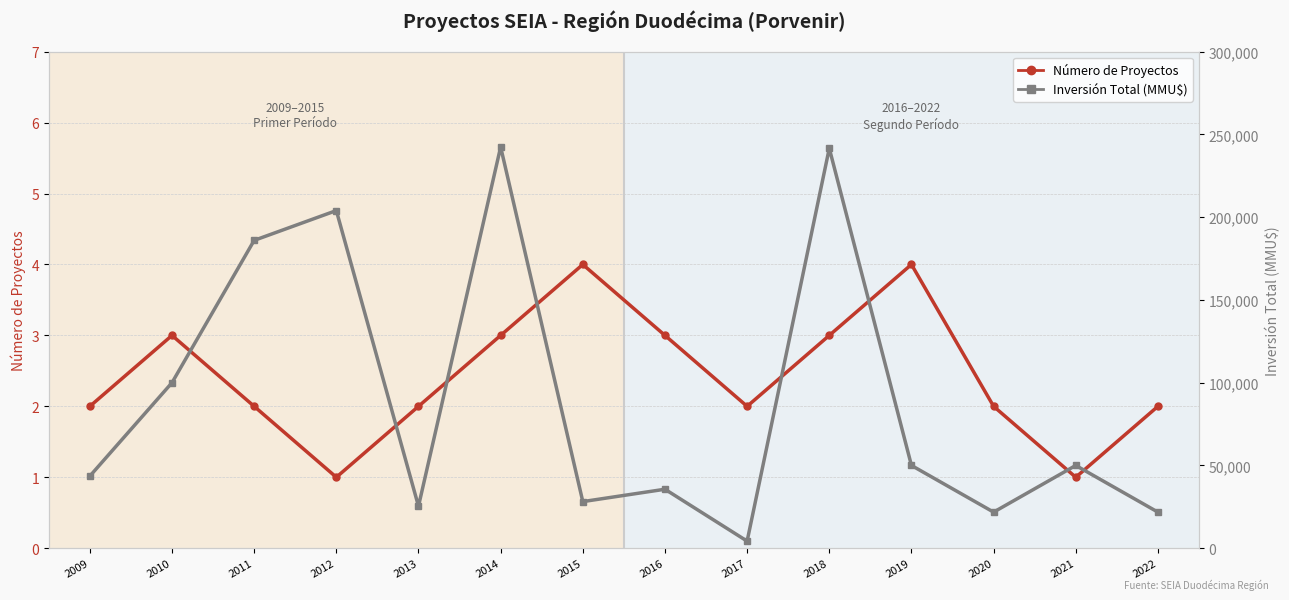

True or false: Inversión Total (MMU$) and Número de Proyectos intersect in this chart.

False